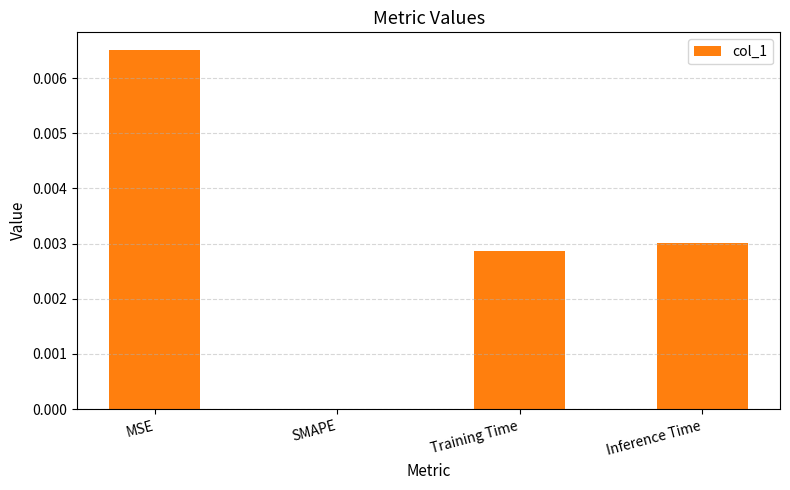

Which label corresponds to the largest value in the chart?

MSE